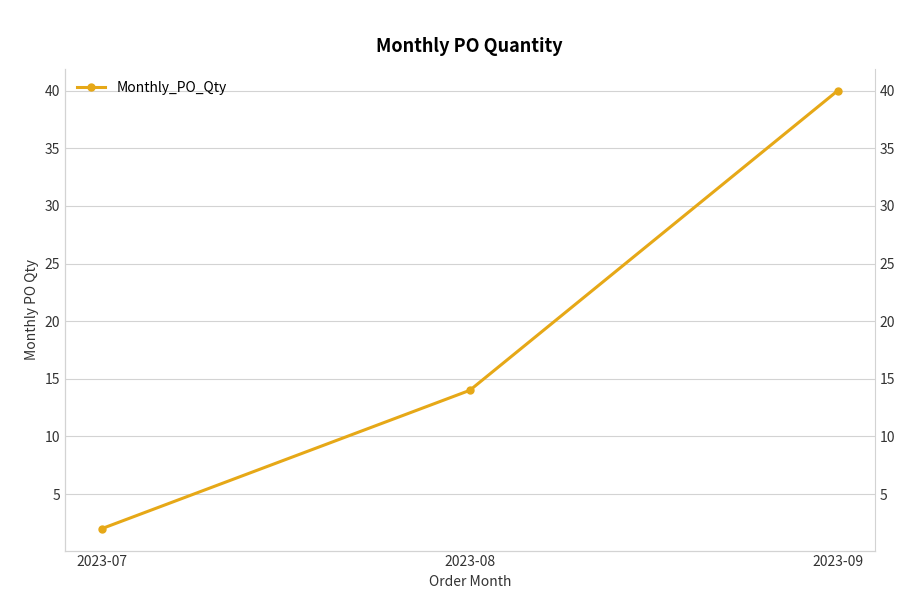

What is the sum of all values?

56